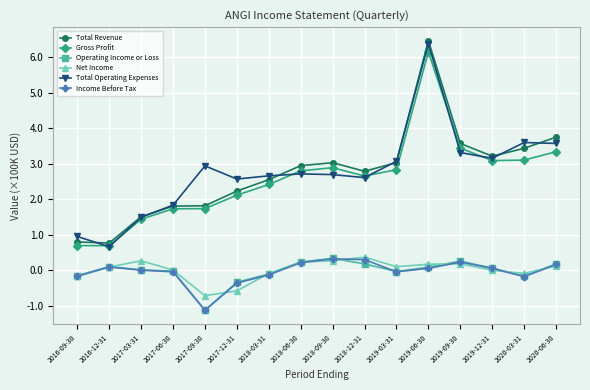

True or false: Total Operating Expenses has a value of 0.9 at 2018-06-30.

False